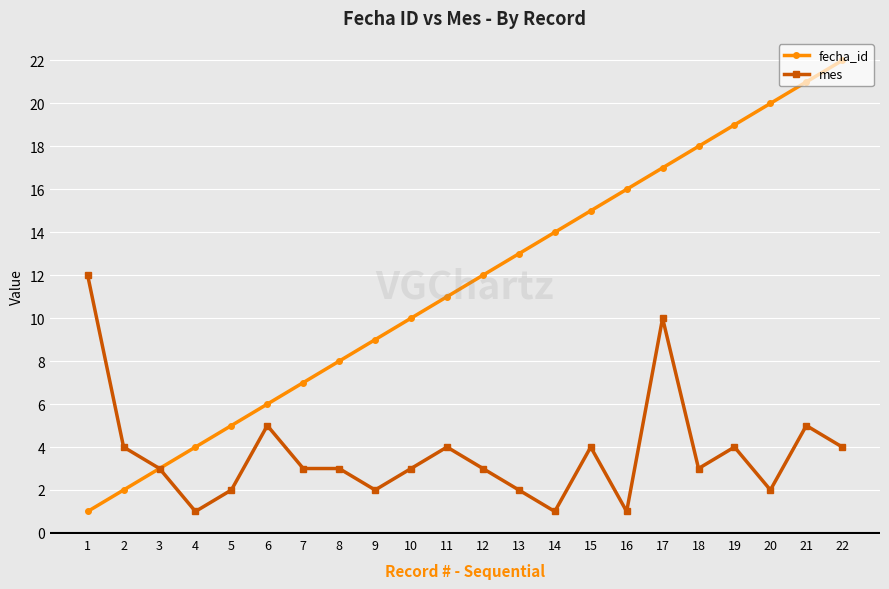

What is the spread (max minus min) of values at 14?

13